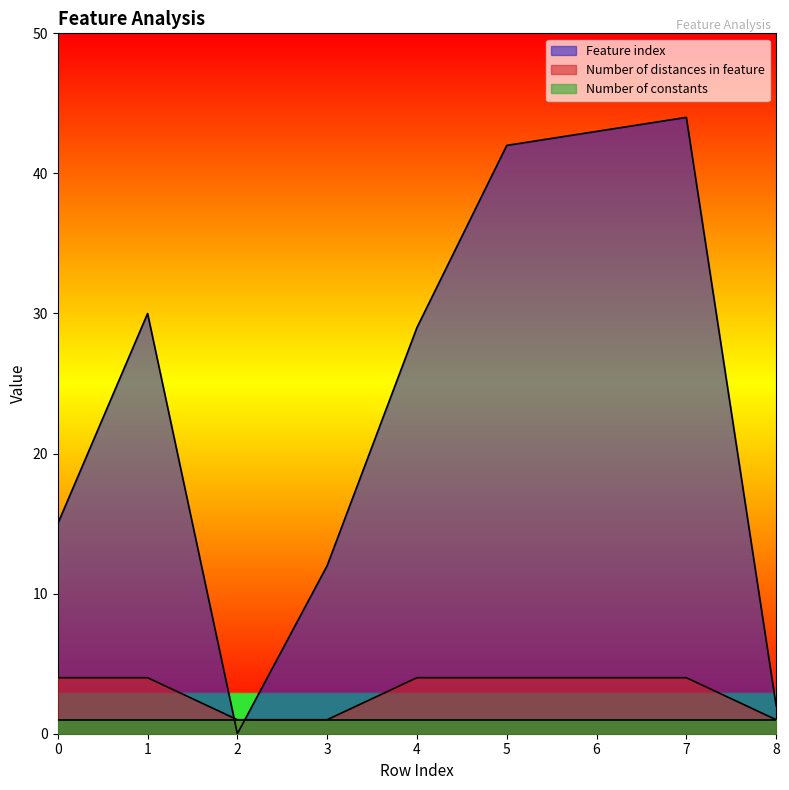

True or false: Feature index has a value of 56 at 5.

False